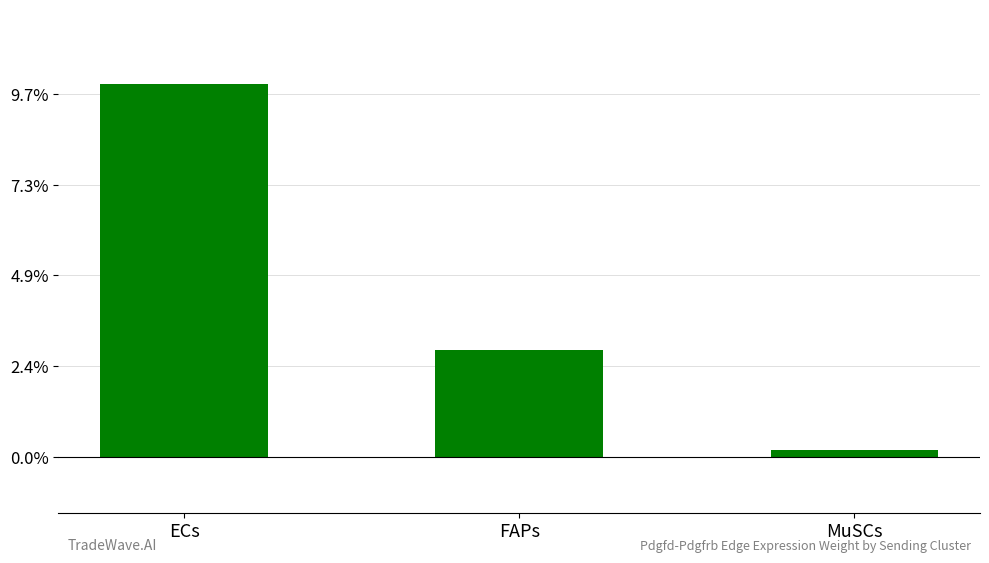

Does the chart contain any negative values?

No